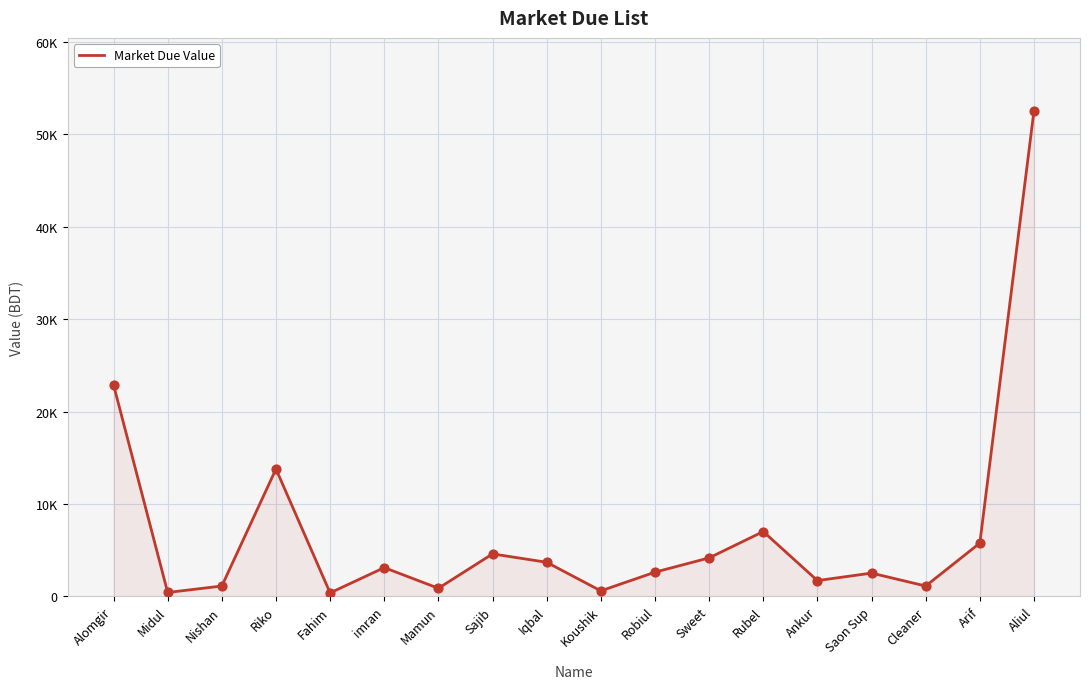

Between Saon Sup and Alomgir, which is larger?

Alomgir